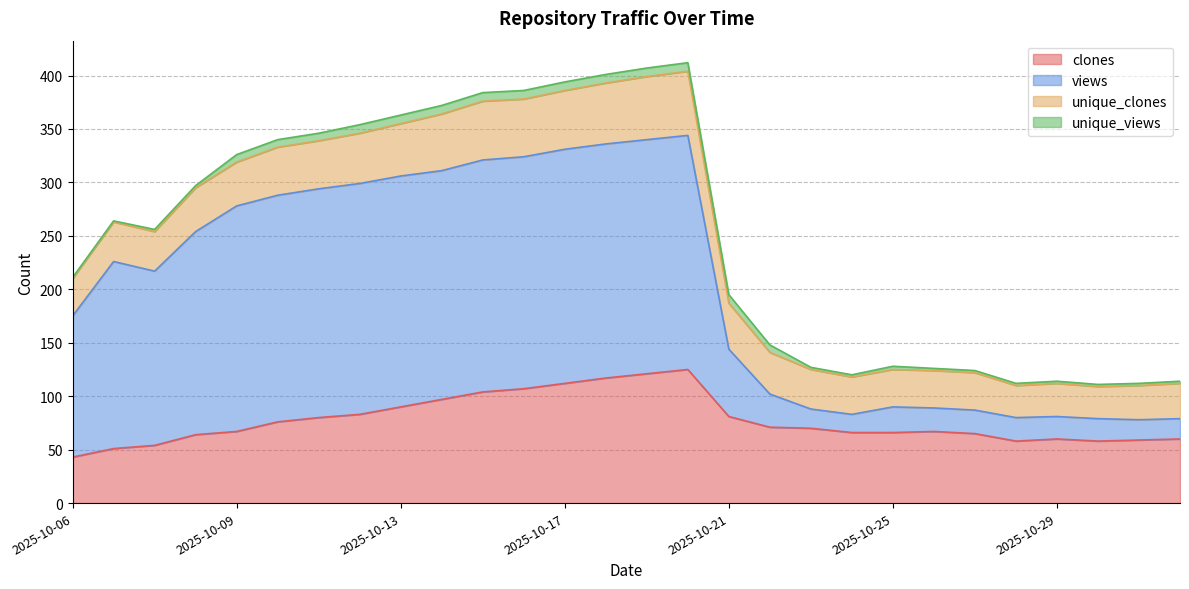

The value of clones at 2025-10-06 is 43. True or false?

True